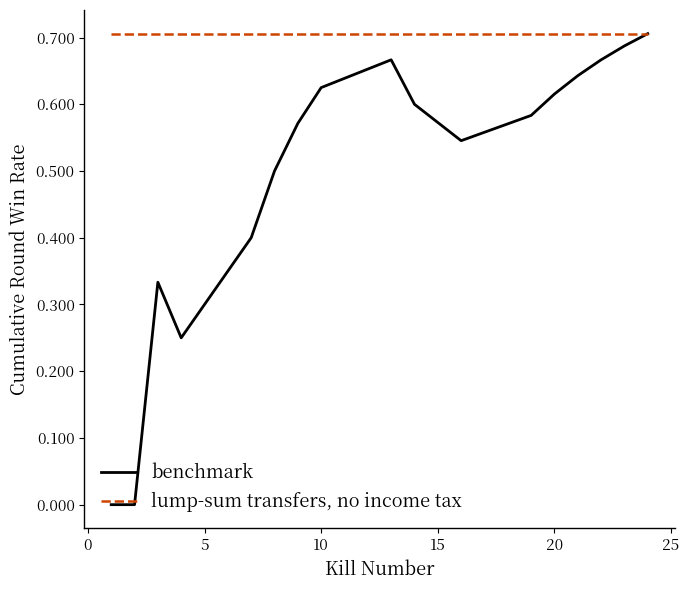

Rank the series by their average value, from lowest to highest.

benchmark, lump-sum transfers, no income tax